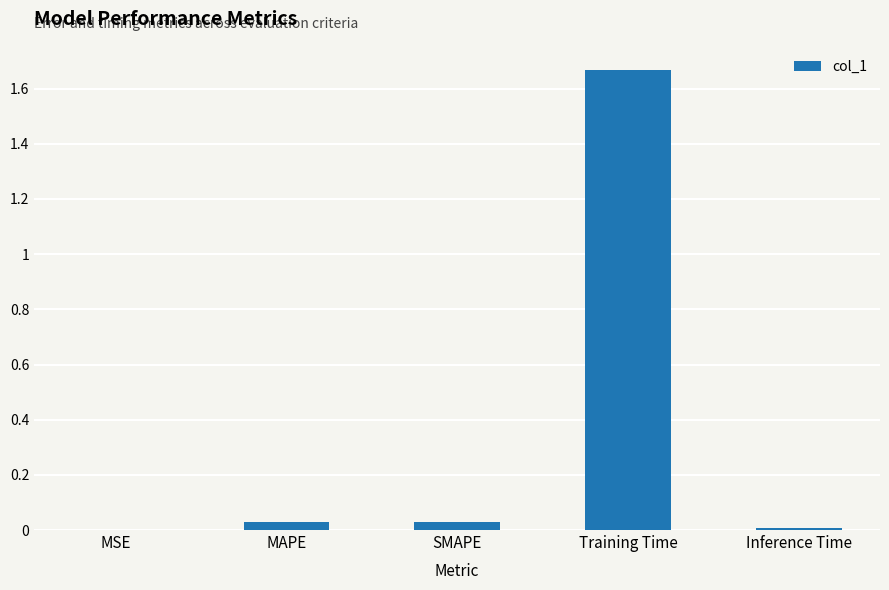

The chart shows a value of 0.6 at Training Time. True or false?

False